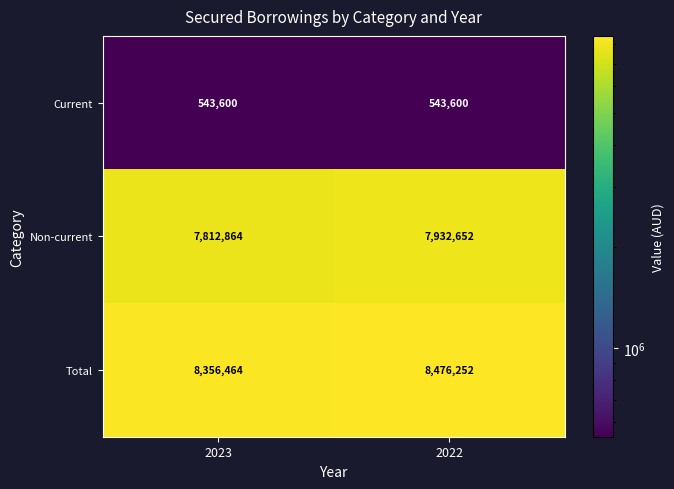

Count the number of categories in the chart.

2